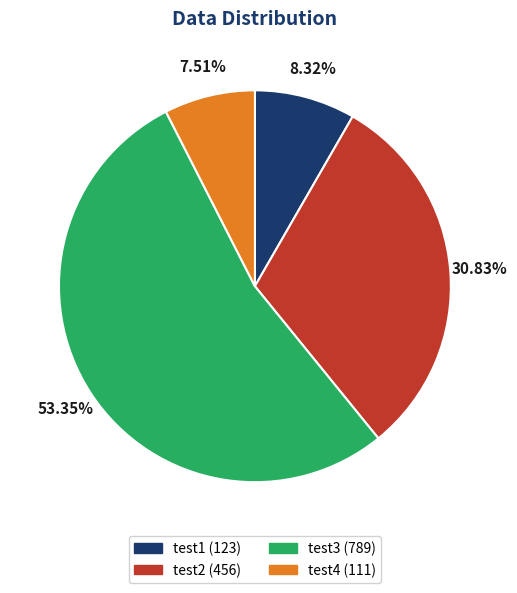

Which slice represents more than half of the pie?

test3